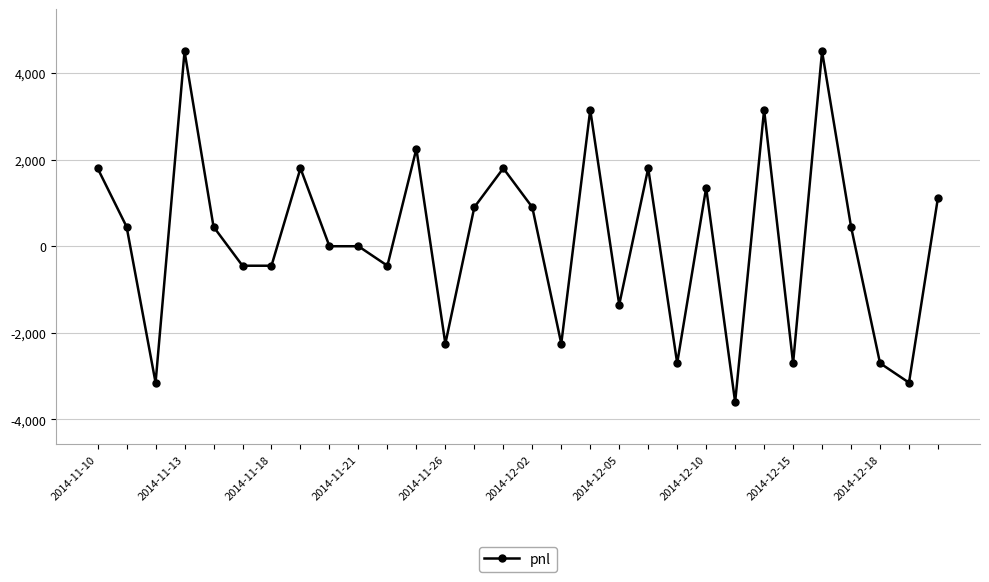

What is the difference between the maximum and second lowest values?

7650